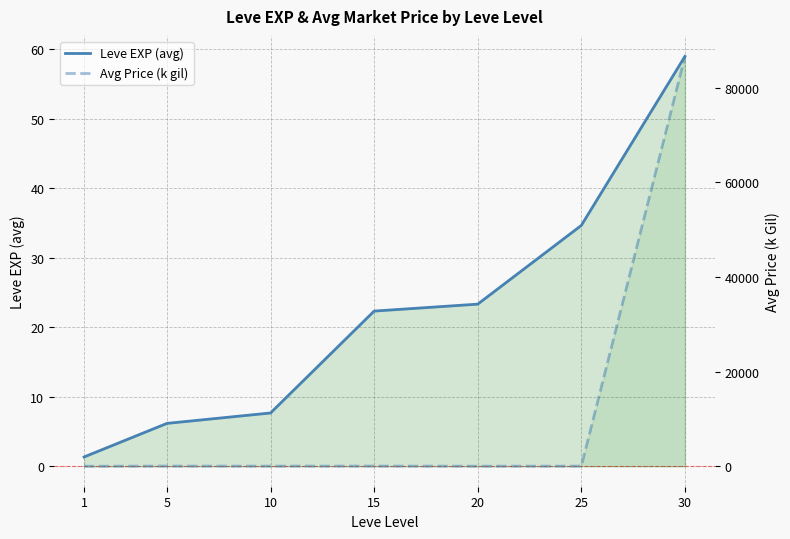

How many values in the Leve EXP (avg) series are below 22?

3